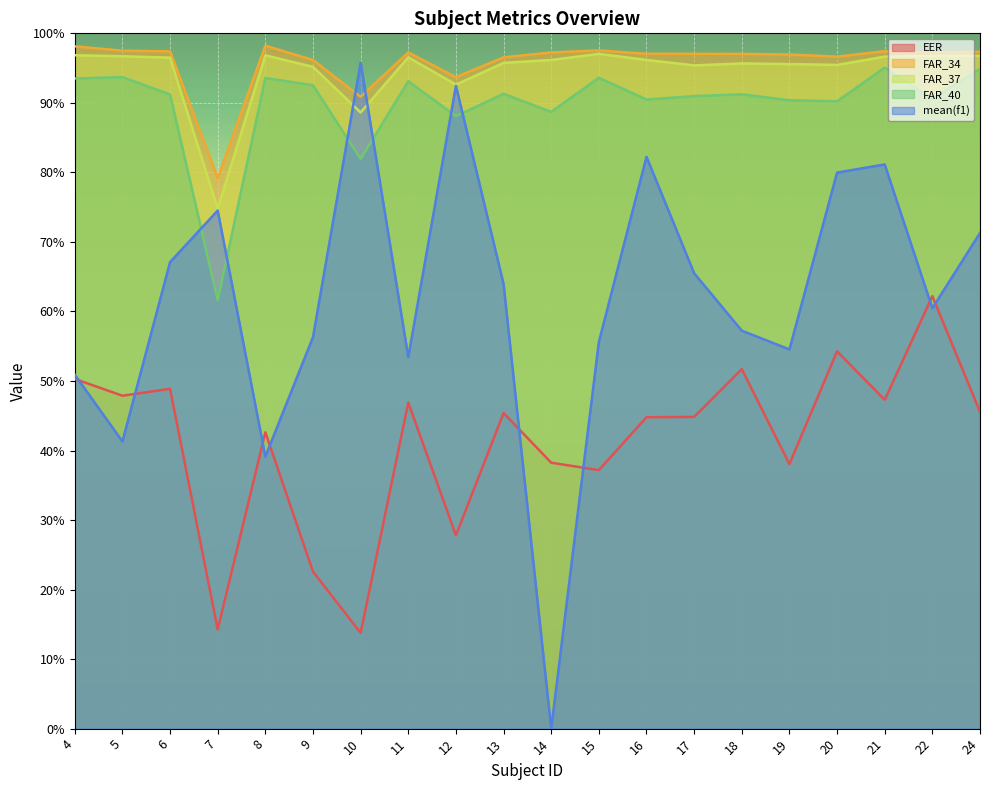

What is the sum of all FAR_40 values?

18.0